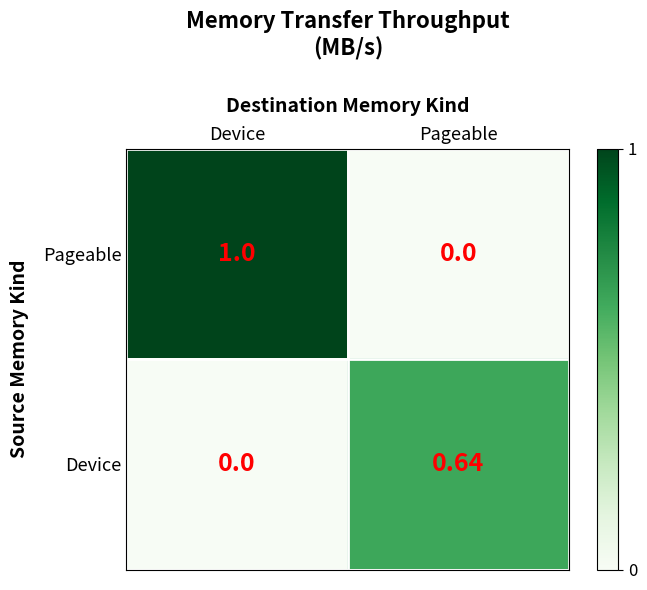

Which series has the largest total across all categories?

Pageable